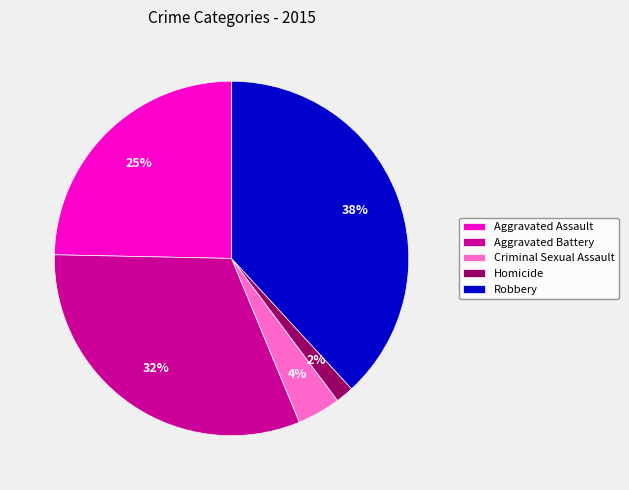

Does Homicide account for over 50% of the chart?

No